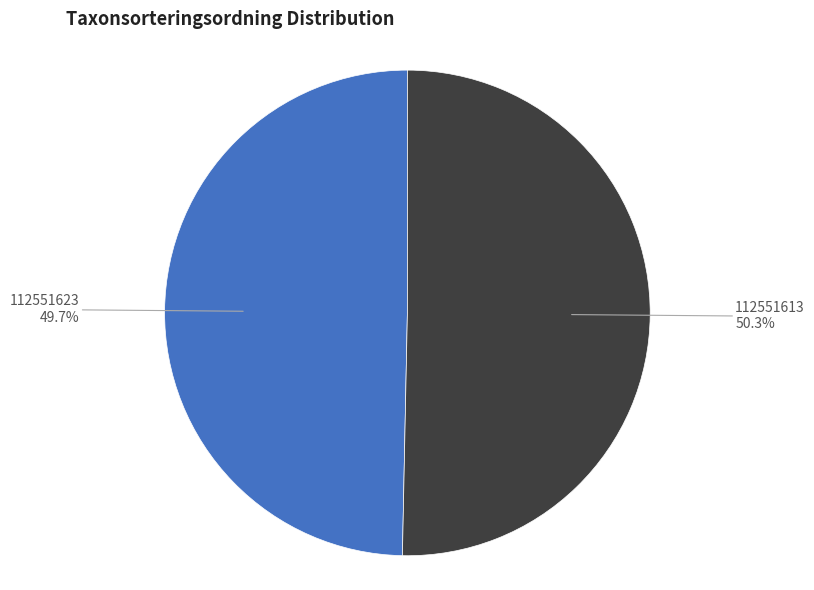

Which has a higher value, 112551623 or 112551613?

112551613